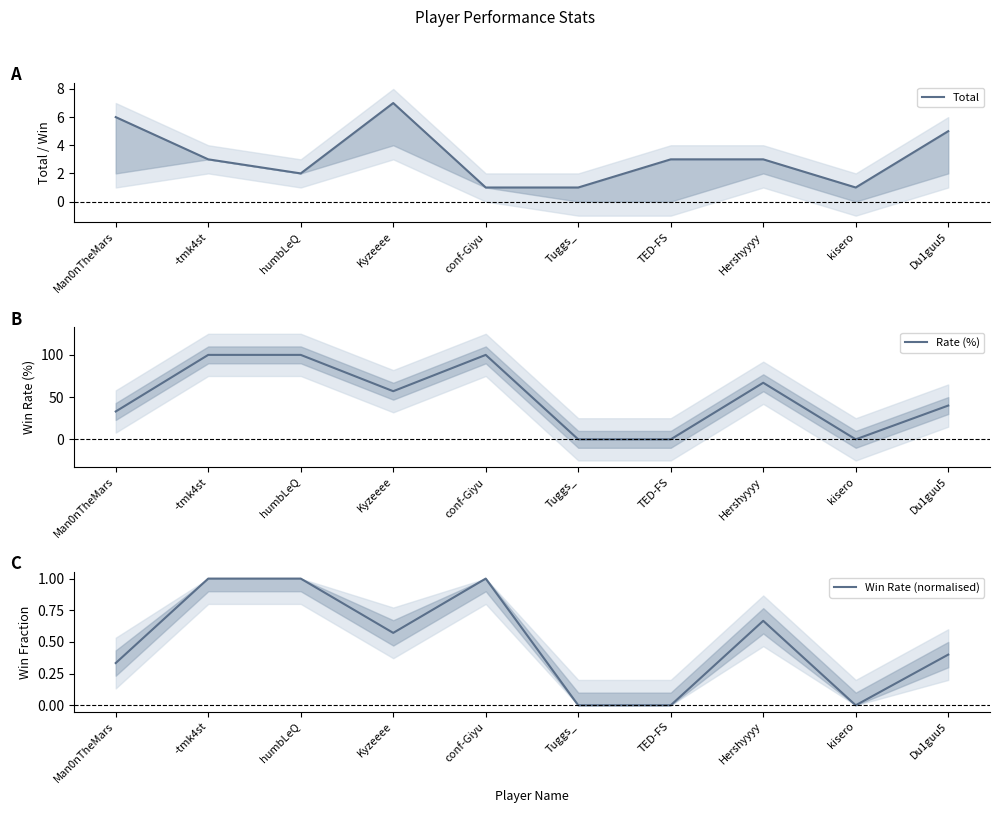

Read the Total value at conf-Giyu.

1.0